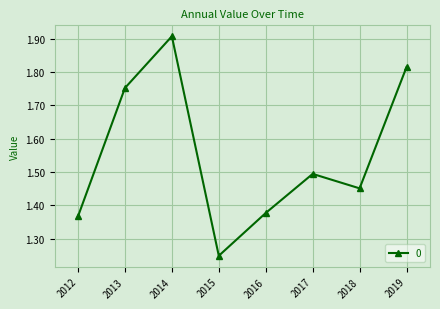

At which category does the chart reach its minimum across all series?

2015